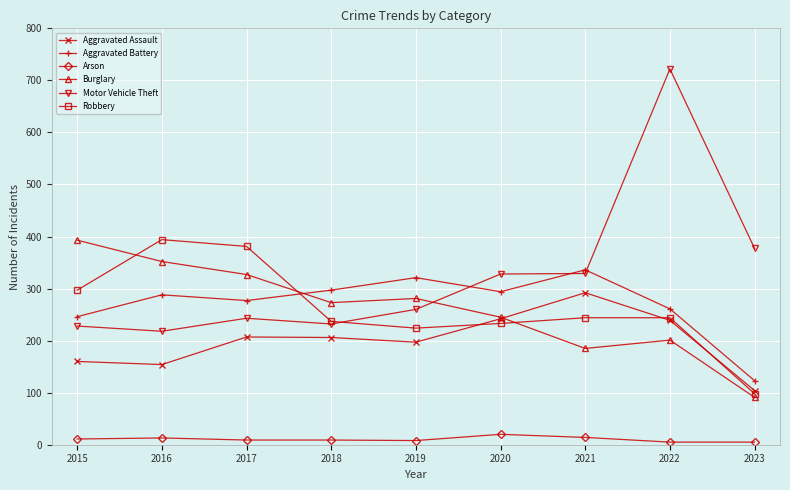

True or false: Aggravated Assault and Arson intersect in this chart.

False